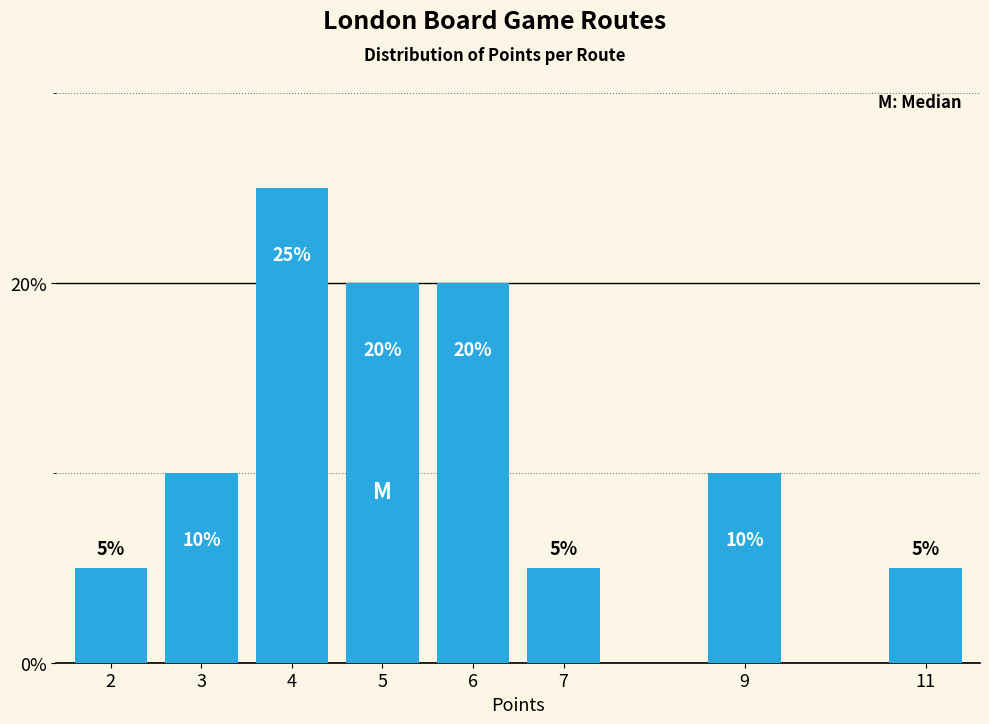

Reading right to left, transcribe all the data shown in this chart.

11=5	9=10	7=5	6=20	5=20	4=25	3=10	2=5